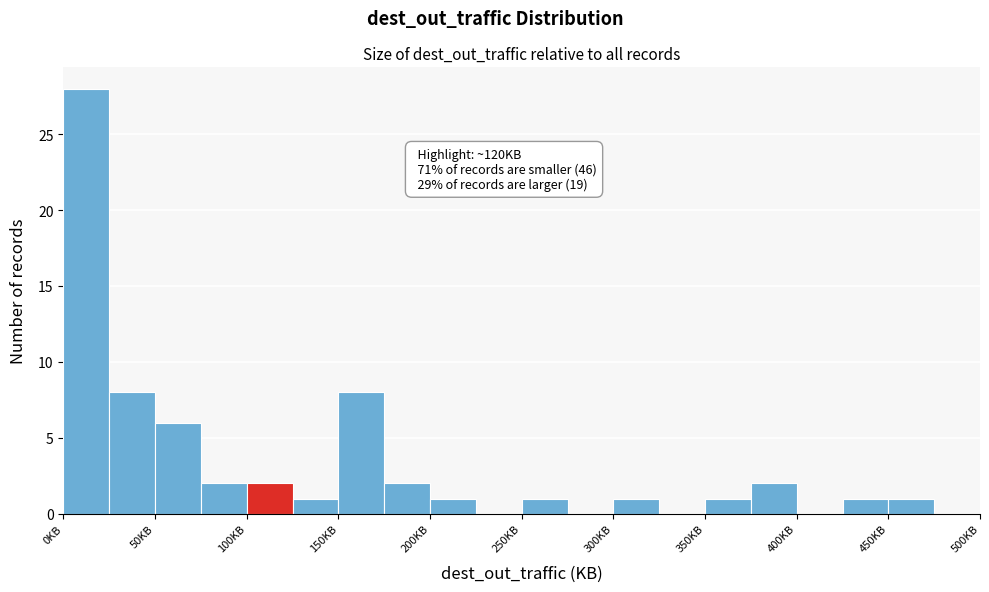

Which range on the x-axis has the tallest bar?

0 to 25